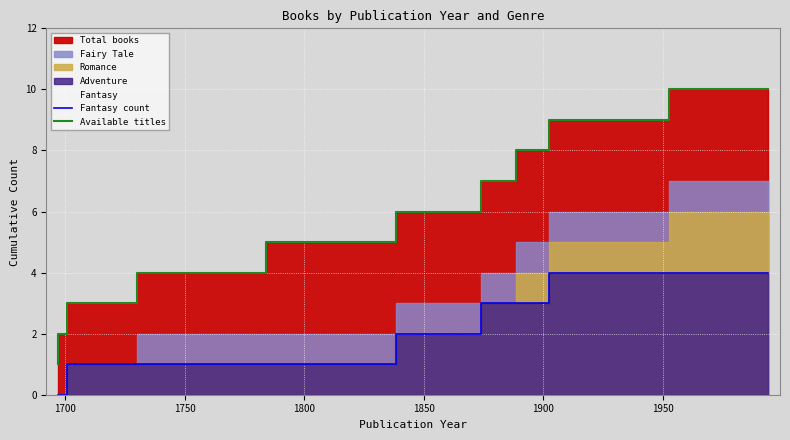

Which series has the largest range (max minus min)?

Available titles